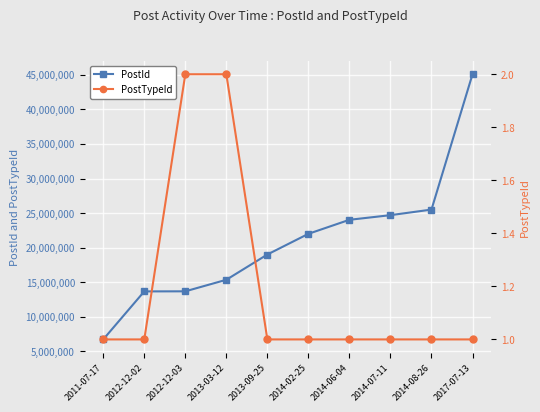

What is the total value across all series at 2014-07-11?

24701092